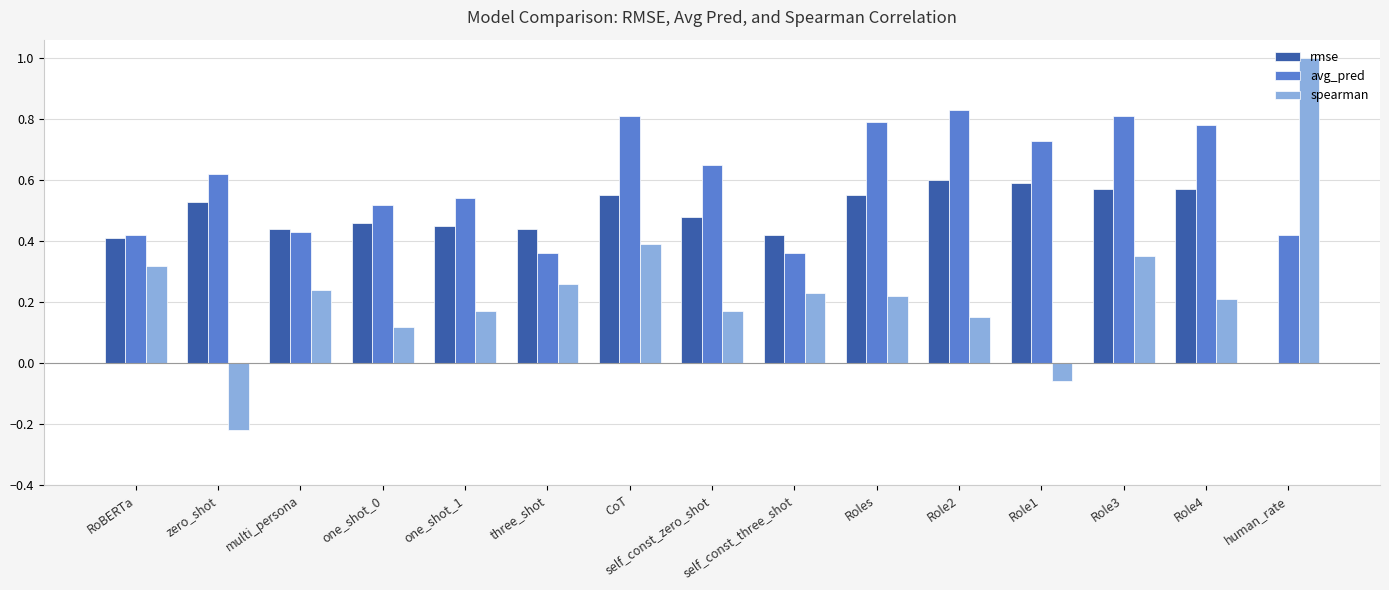

Which label corresponds to the largest value in the chart?

human_rate